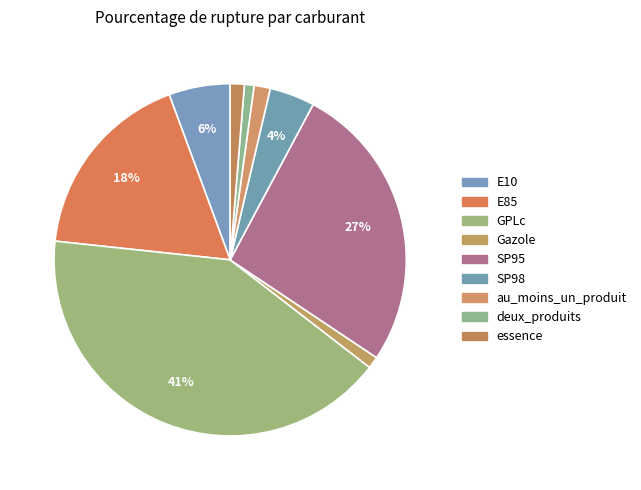

How many slices are in this pie chart?

9